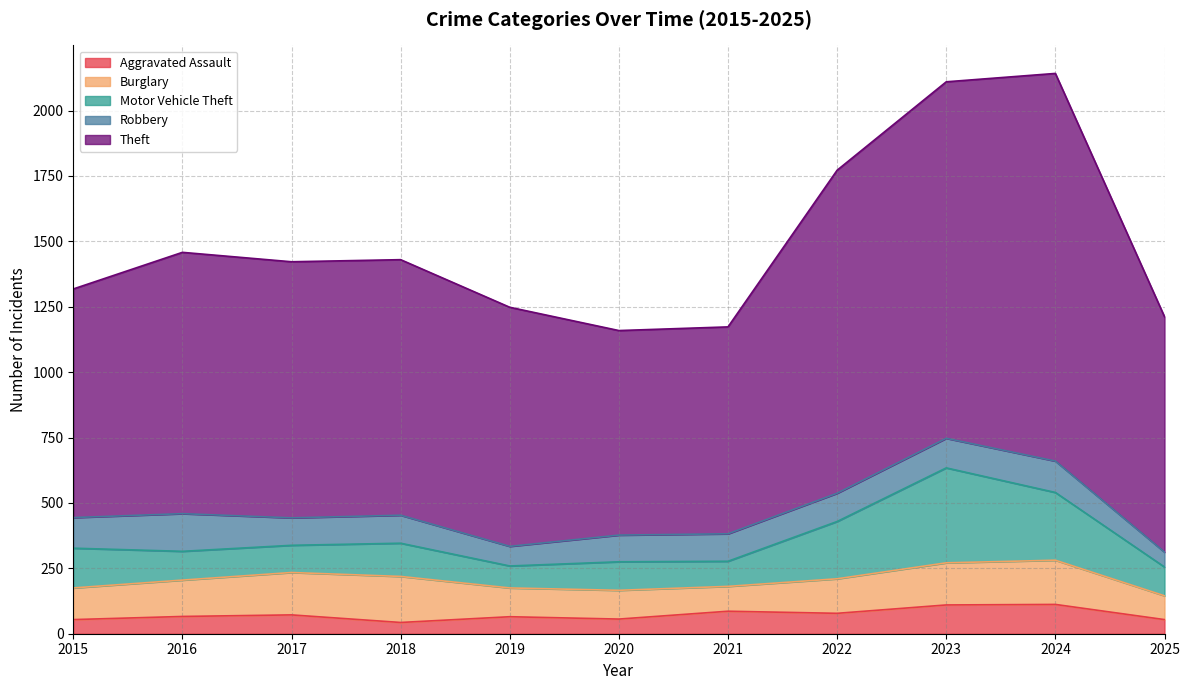

What is the spread (max minus min) of values at 2018?

934